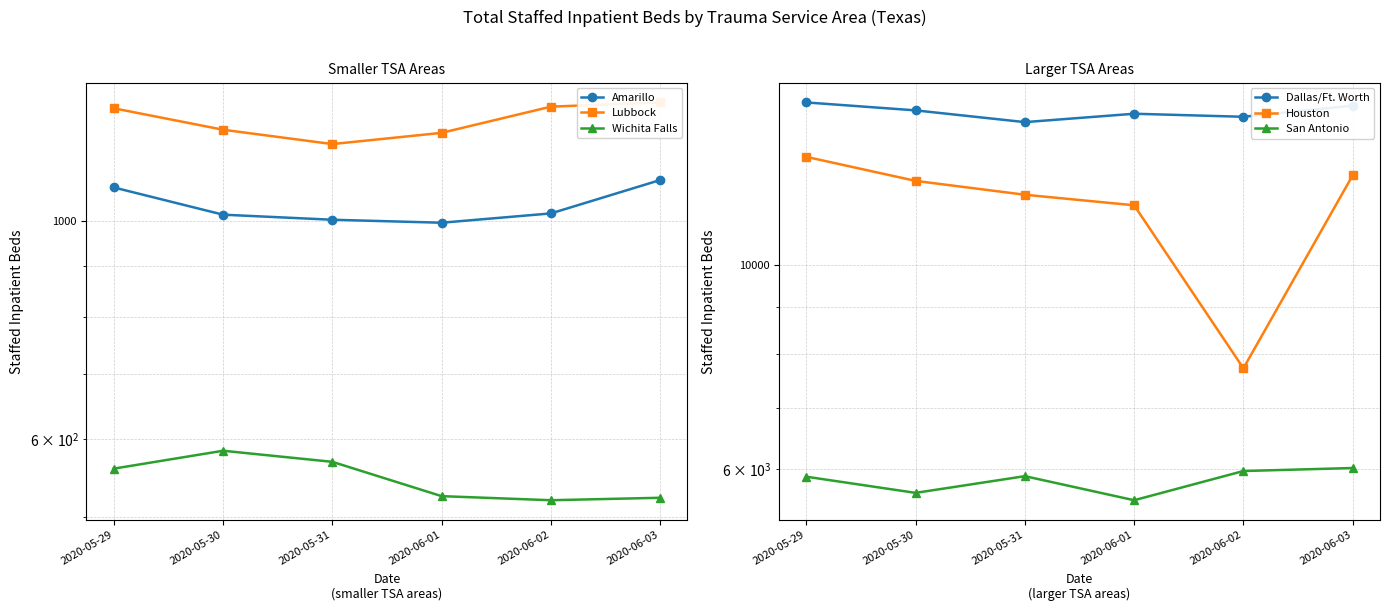

Is it true that Lubbock equals 302 at 2020-06-03?

False